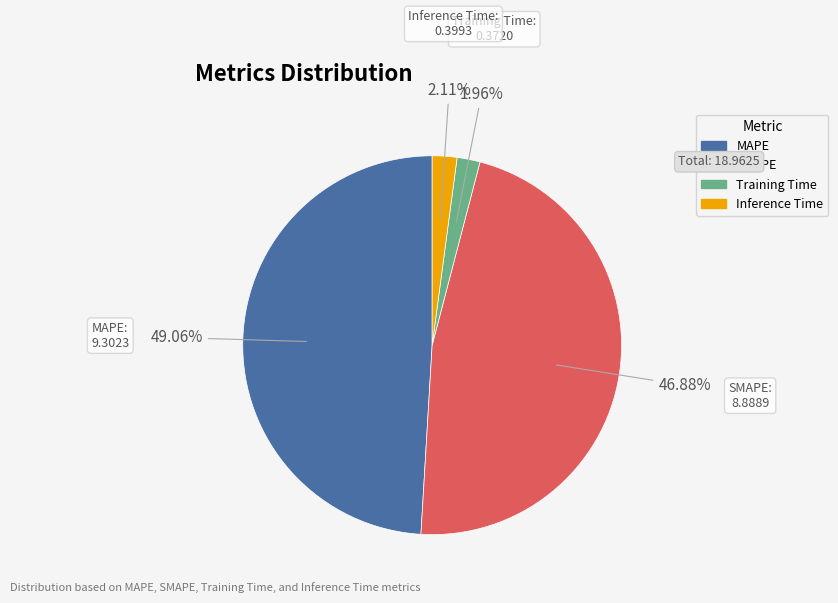

To the nearest percent, what is the average slice percentage?

25%